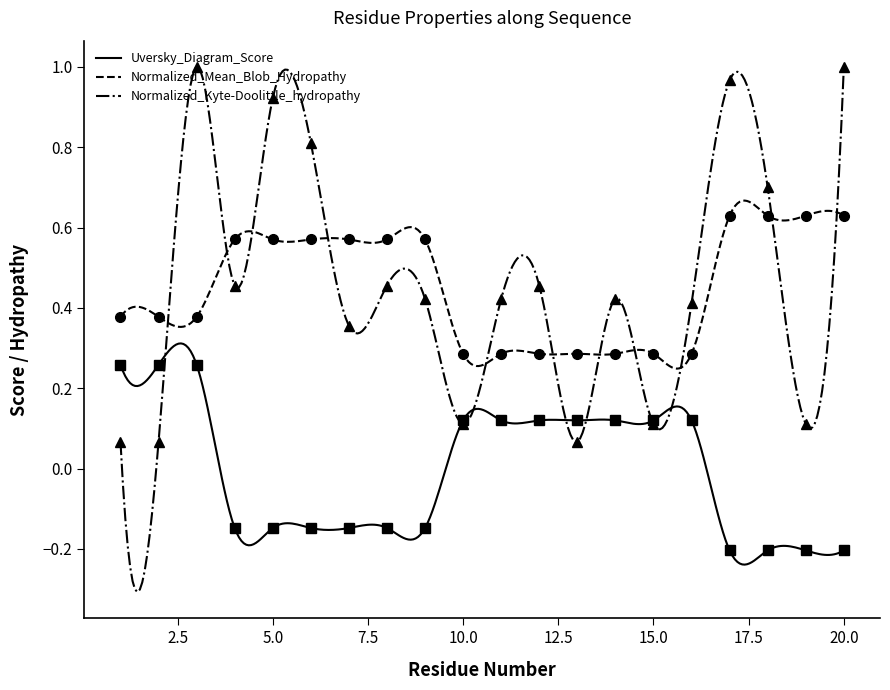

True or false: Normalized_Mean_Blob_Hydropathy and Uversky_Diagram_Score cross at least once.

False